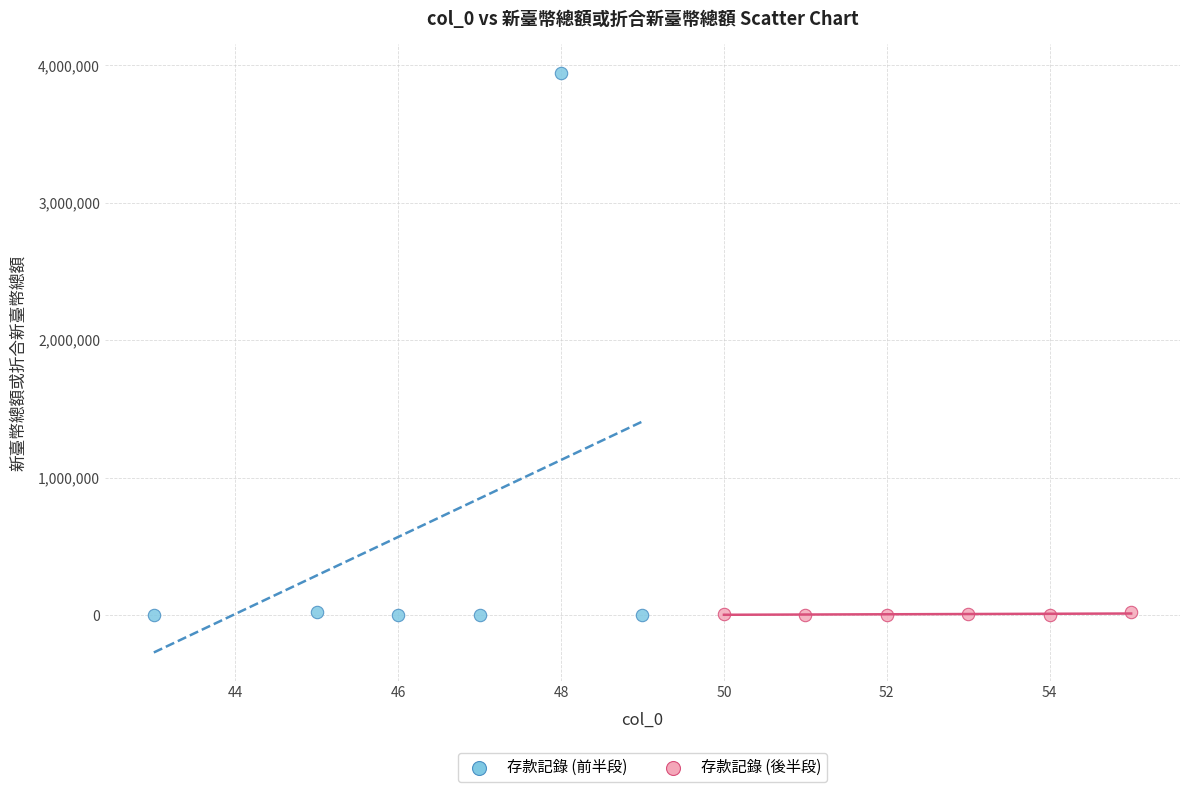

Which series reaches the maximum Y coordinate?

存款記錄 (前半段)